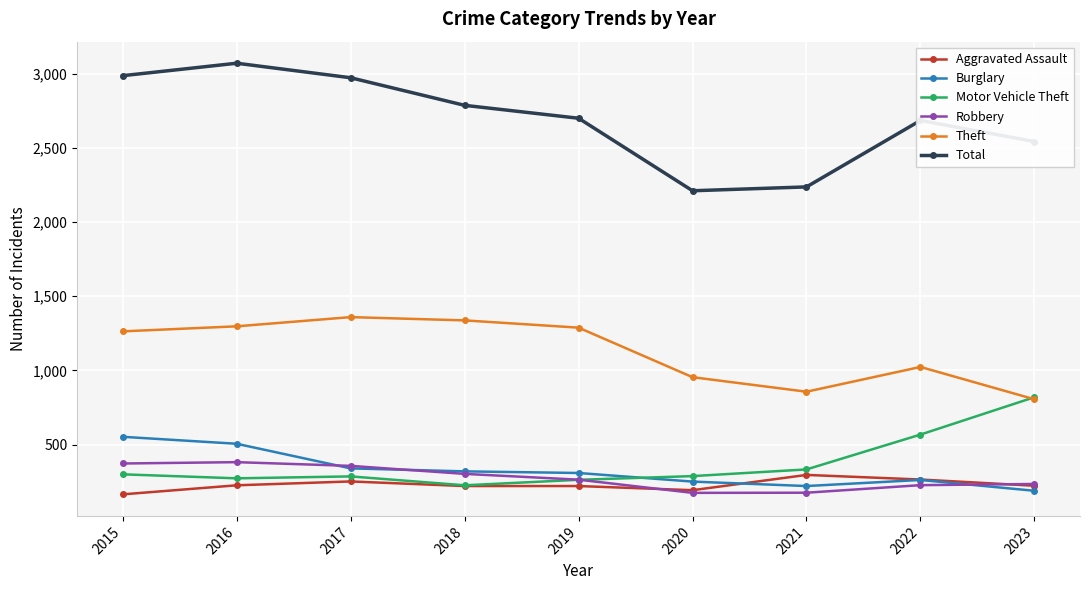

In Theft, how many points are lower than both neighbors (excluding endpoints)?

1